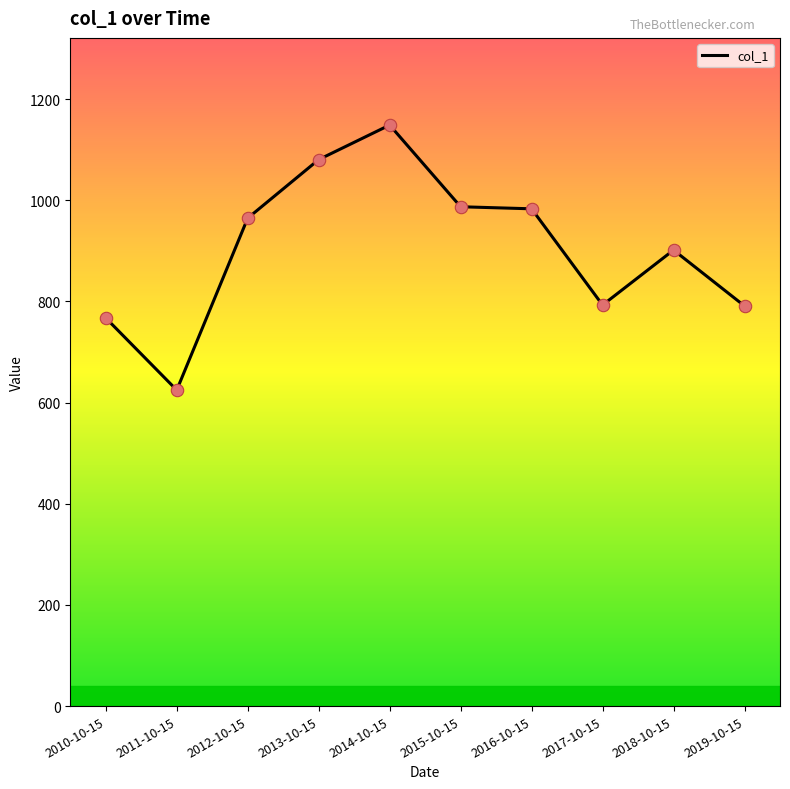

What is the change in value from 2013-10-15 to 2018-10-15?

-178.8